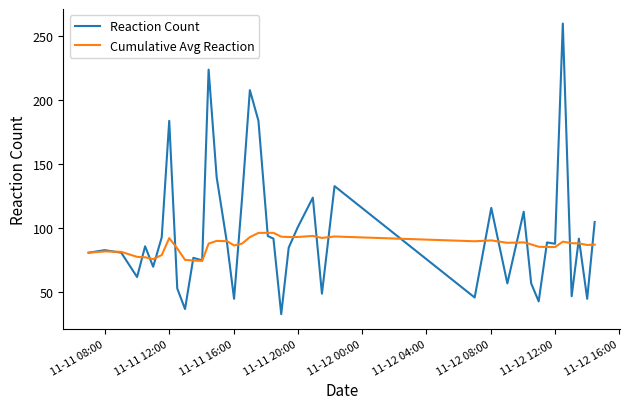

Rank the series by their maximum value, from lowest to highest.

Cumulative Avg Reaction, Reaction Count